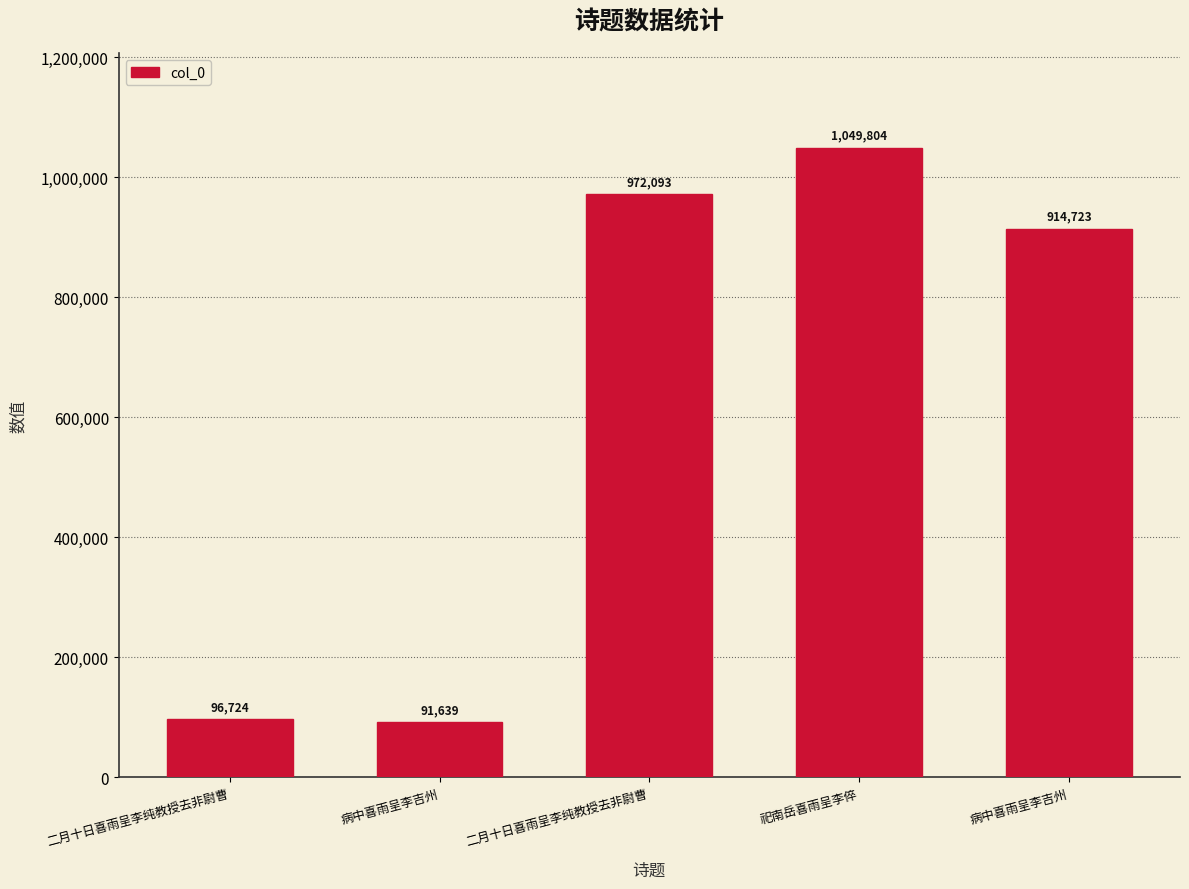

Reading left to right, what are all the values shown in this chart?

二月十日喜雨呈李纯教授去非尉曹=96724	病中喜雨呈李吉州=91639	二月十日喜雨呈李纯教授去非尉曹=972093	祀南岳喜雨呈李倅=1049804	病中喜雨呈李吉州=914723